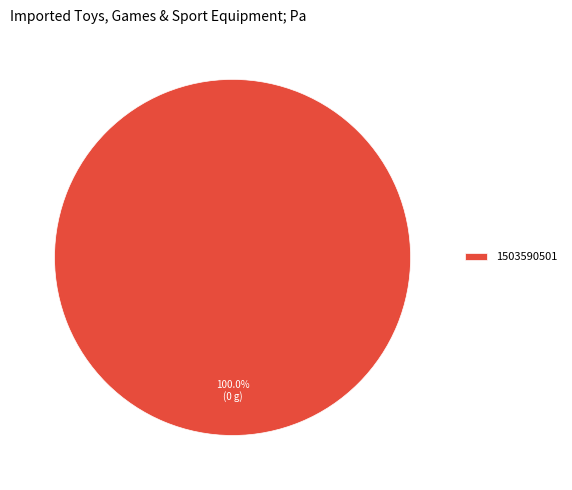

Rank the categories by value from lowest to highest.

1503590501